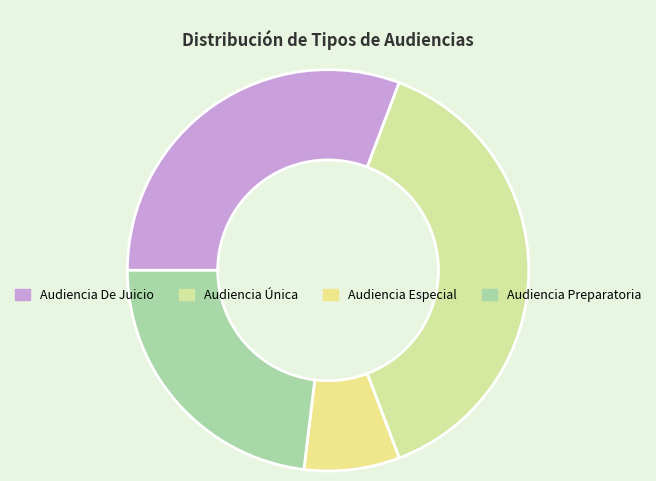

To the nearest percent, what is the difference between the largest and smallest slice percentages?

31%